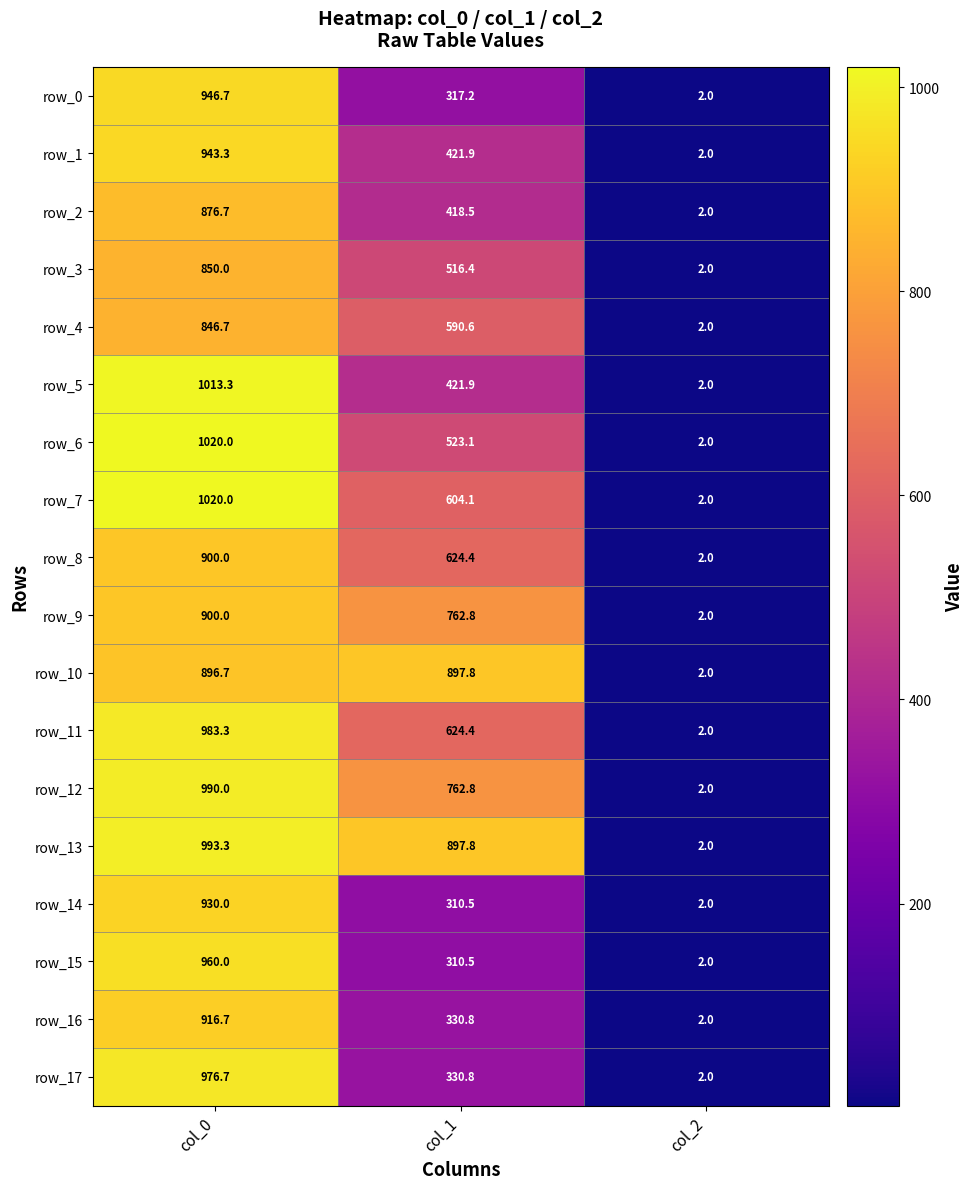

What is the difference between the highest and lowest values at col_1?

587.3